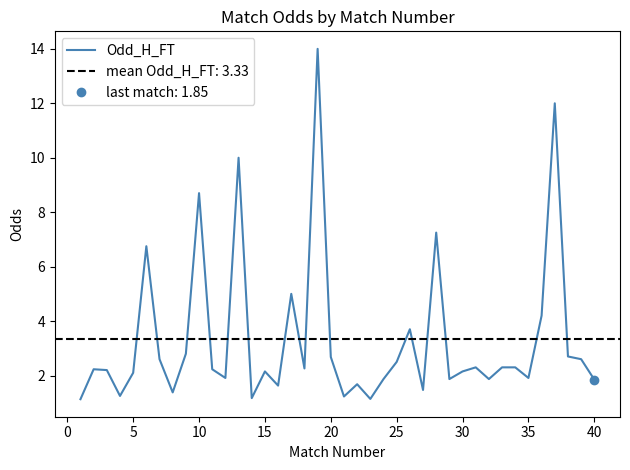

What is the sum of all values?

133.1